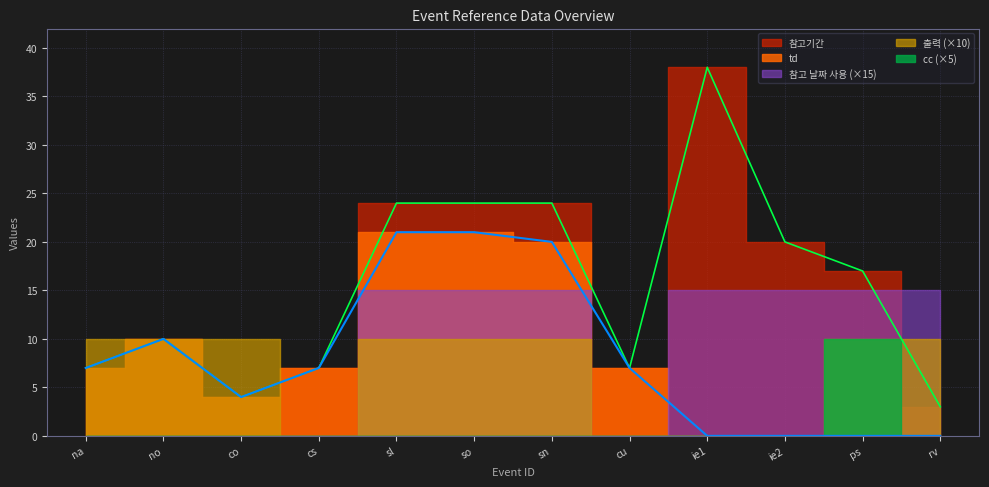

Is the value of 출력 at co greater than the value of cc at rv?

Yes